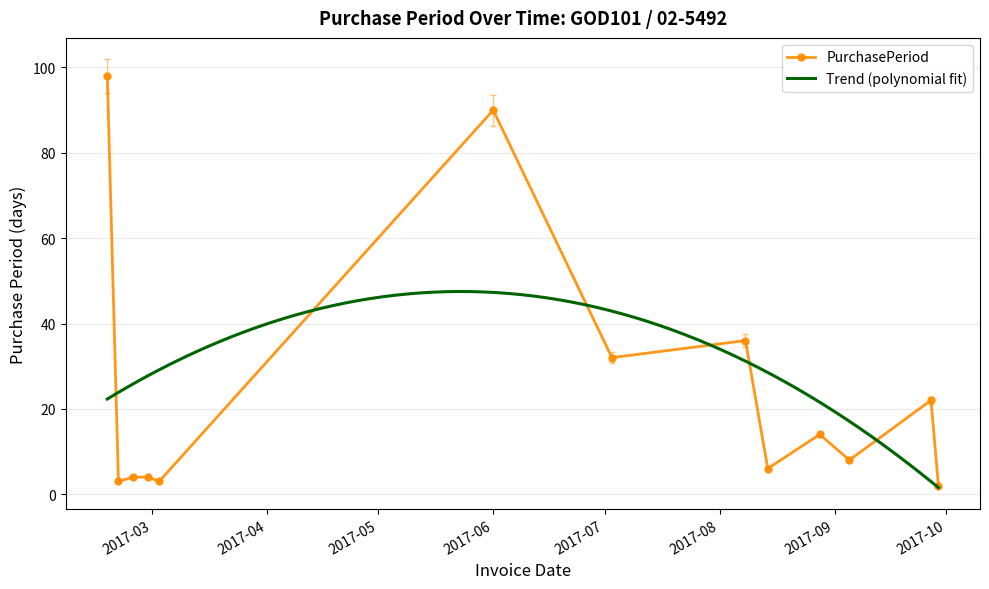

What position from the right is 2017-08-28?

4